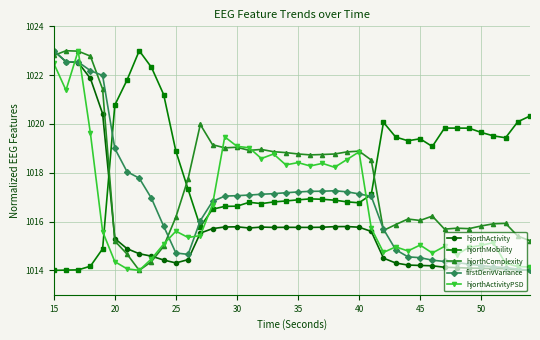

True or false: hjorthActivityPSD has more than 2 points higher than both neighbors.

True